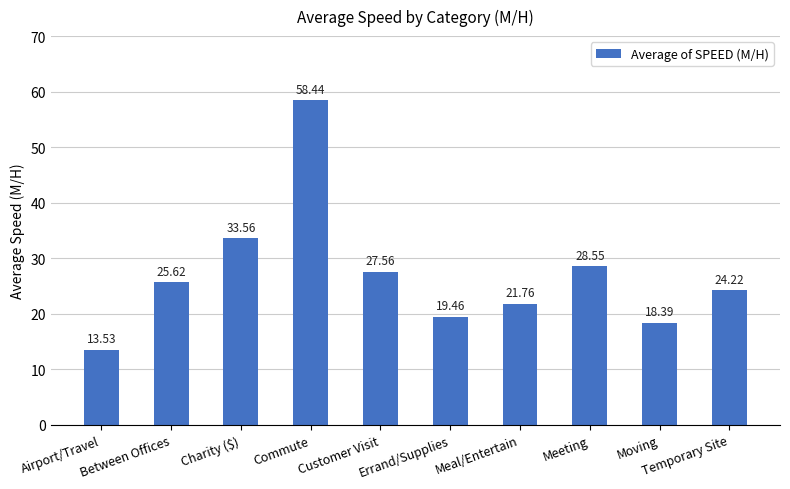

Read the value at Between Offices.

25.6